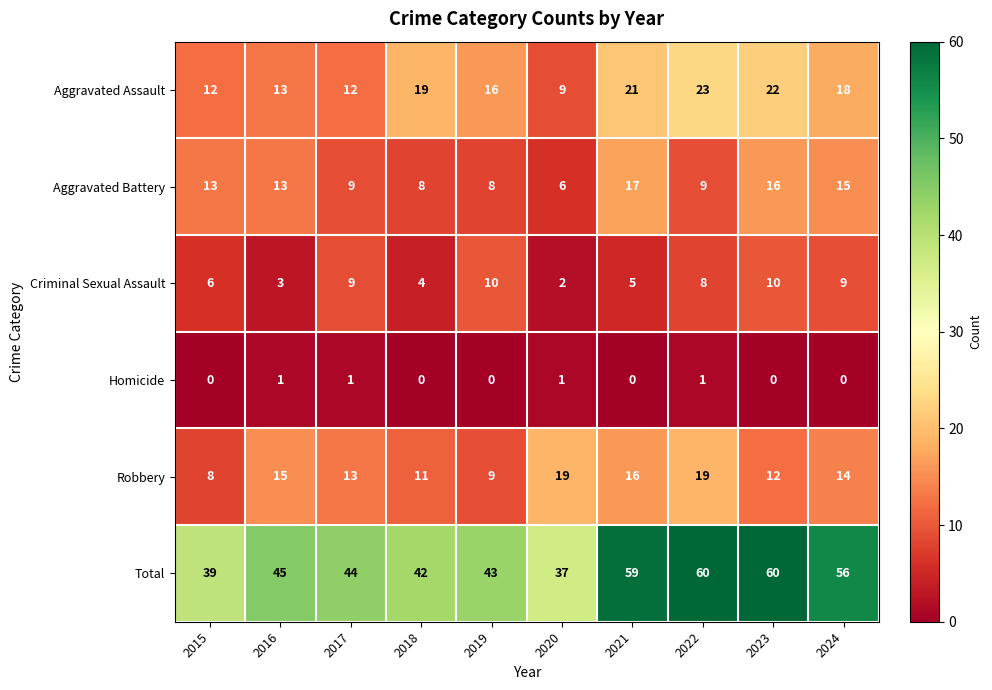

What is the sum of the Robbery values at 2016 and 2018?

26